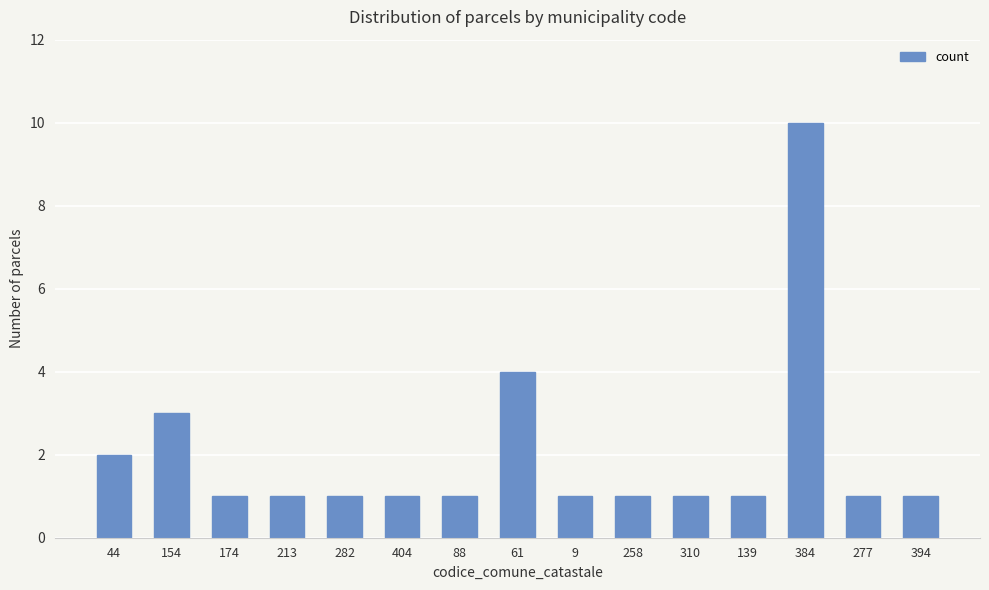

Which label corresponds to the largest value in the chart?

384